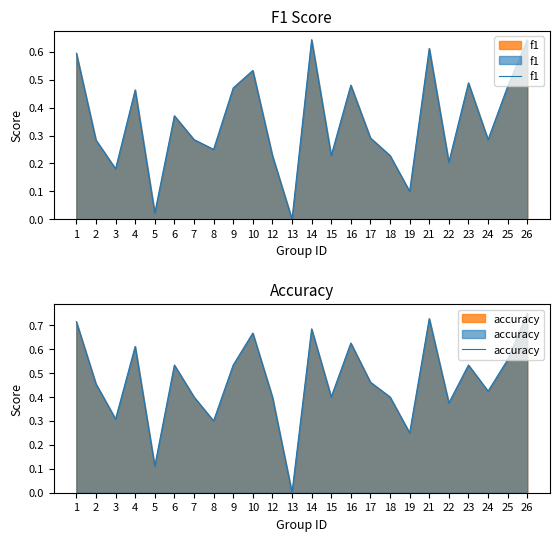

Rank the series at 19 from highest to lowest value.

accuracy, f1